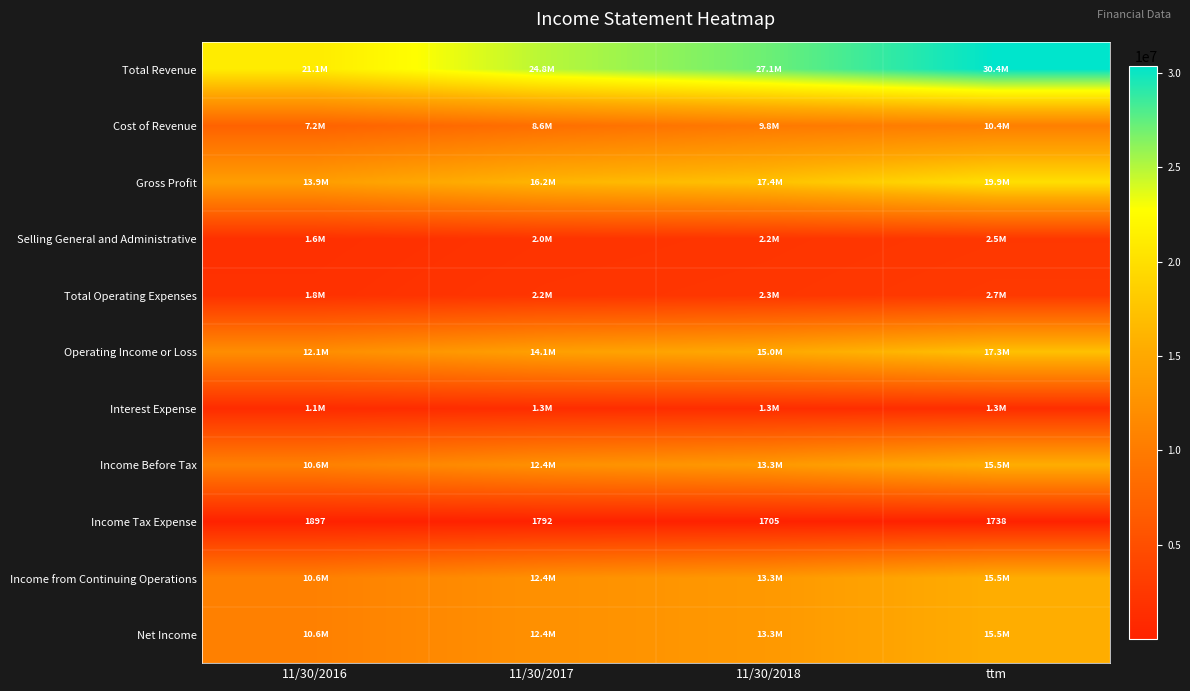

Count the number of categories in the chart.

4